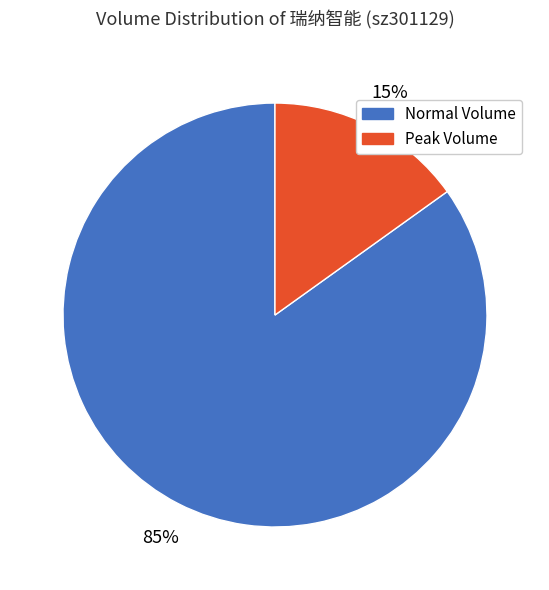

Is it true that Peak Volume is 21% of the pie?

False